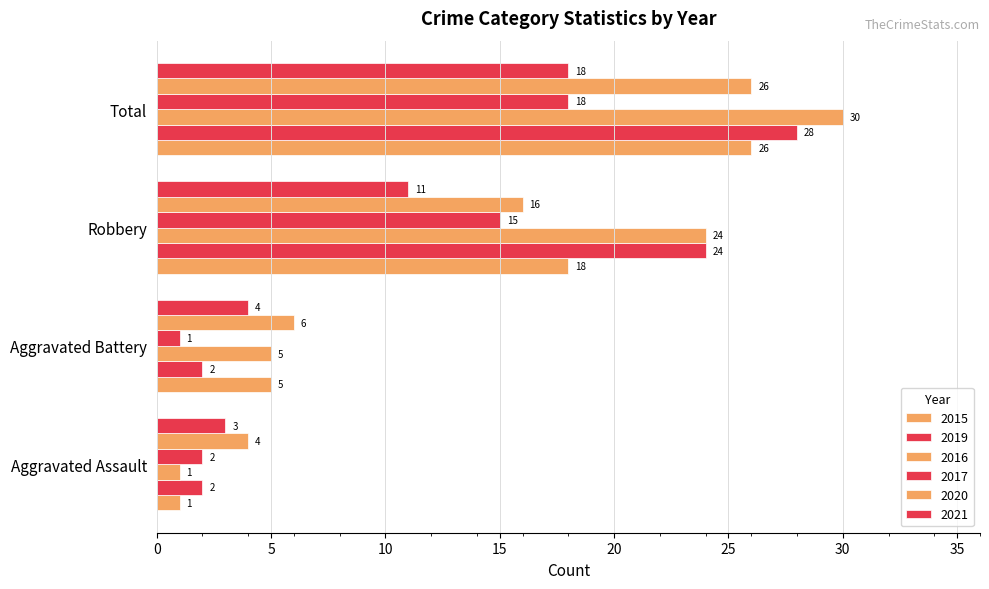

What is the difference between the second highest and minimum values in the 2015 series?

17